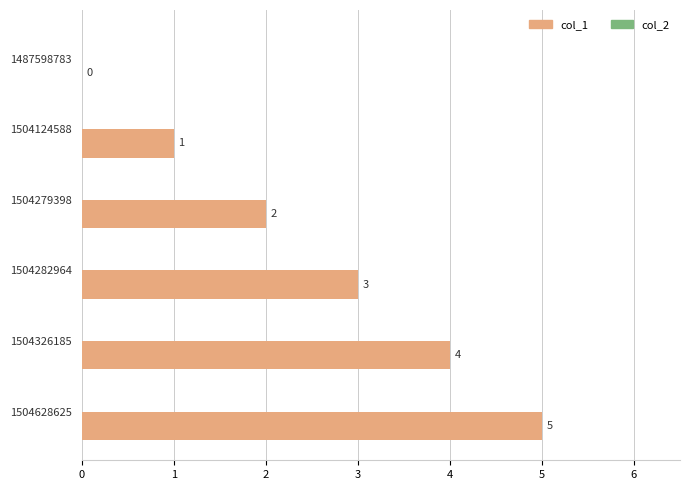

The value at 1504628625 is 8. True or false?

False